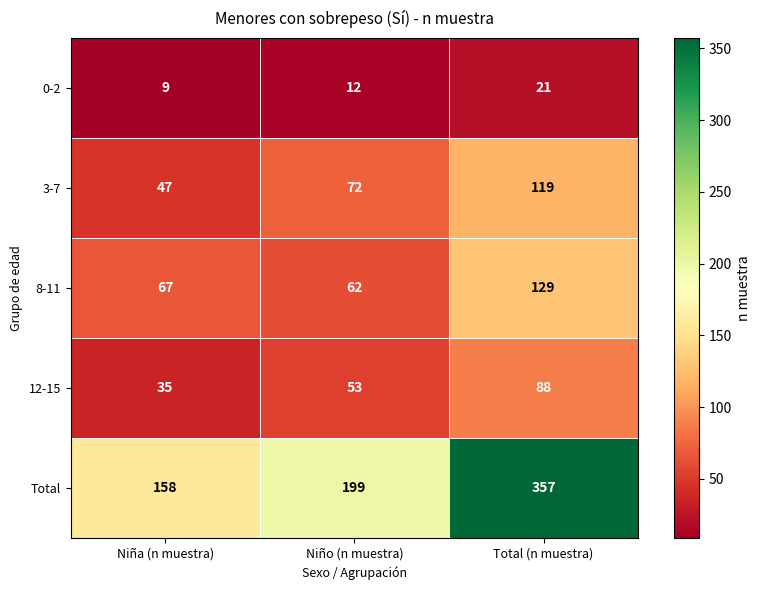

Read the Total value at Total (n muestra), to the nearest 10.

360